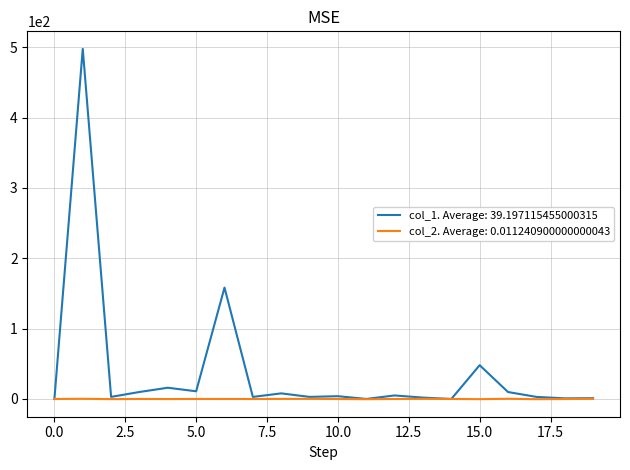

Which series has the widest spread of values?

col_1. Average: 39.197115455000315